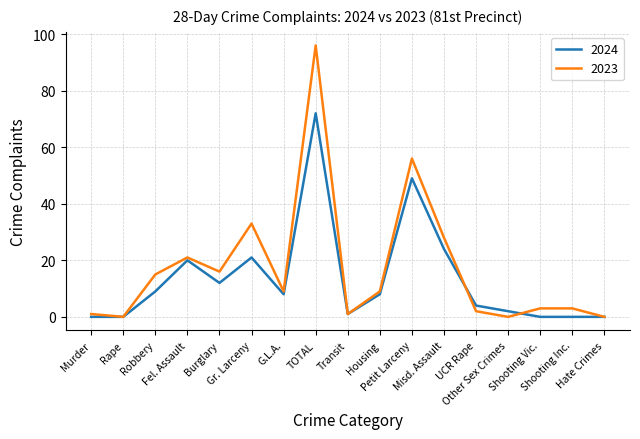

Which series has the widest spread of values?

2023